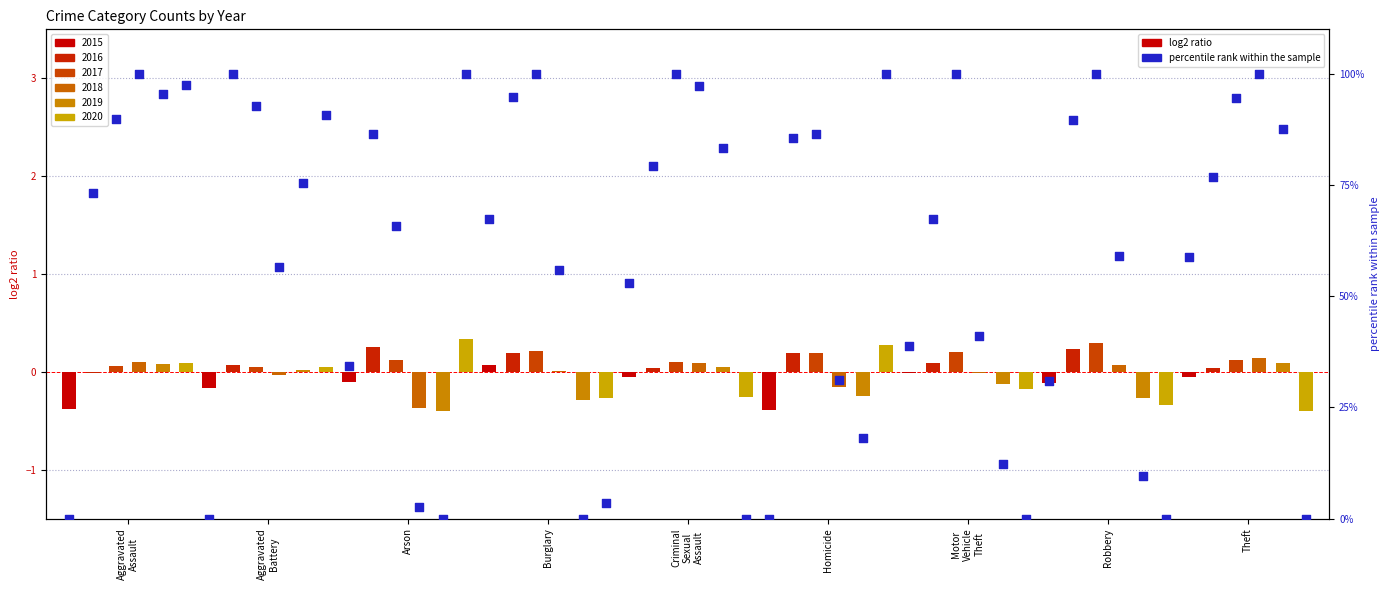

Which has a higher value, Motor
Vehicle
Theft or Theft?

Theft